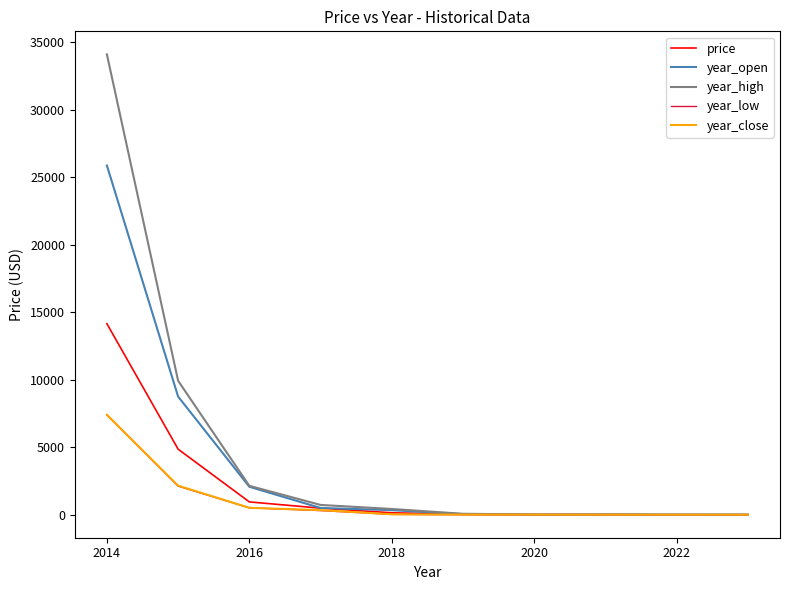

Count the number of categories in the chart.

10